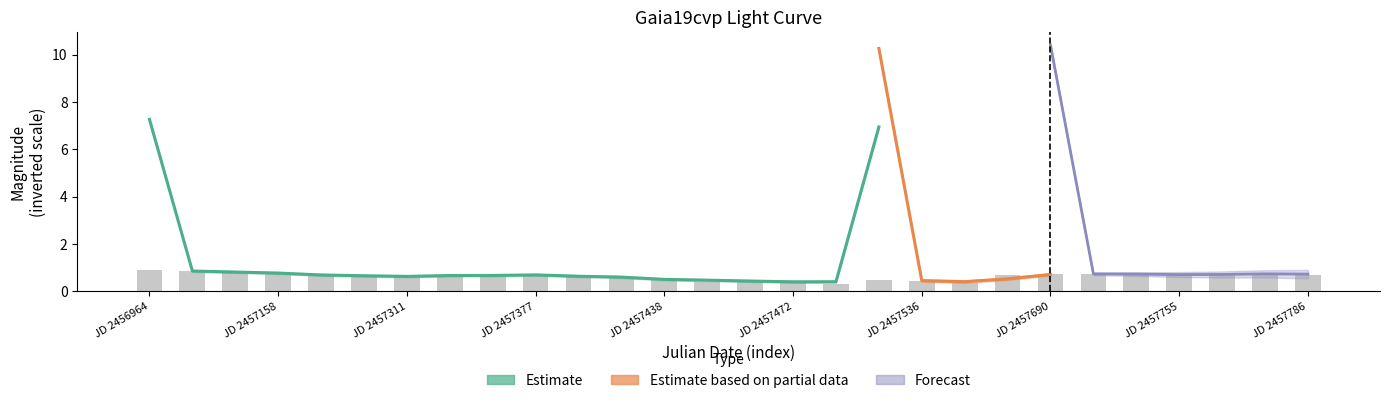

How many values are between 0 and 1?

28